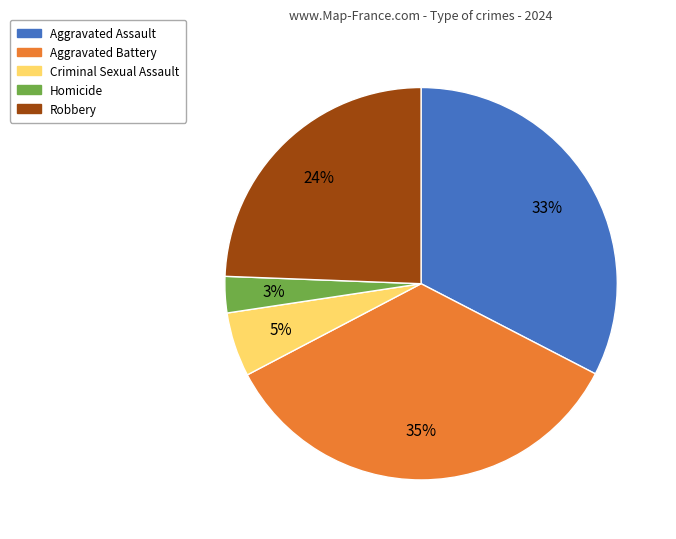

Rank the categories by value from highest to lowest.

Aggravated Battery, Aggravated Assault, Robbery, Criminal Sexual Assault, Homicide